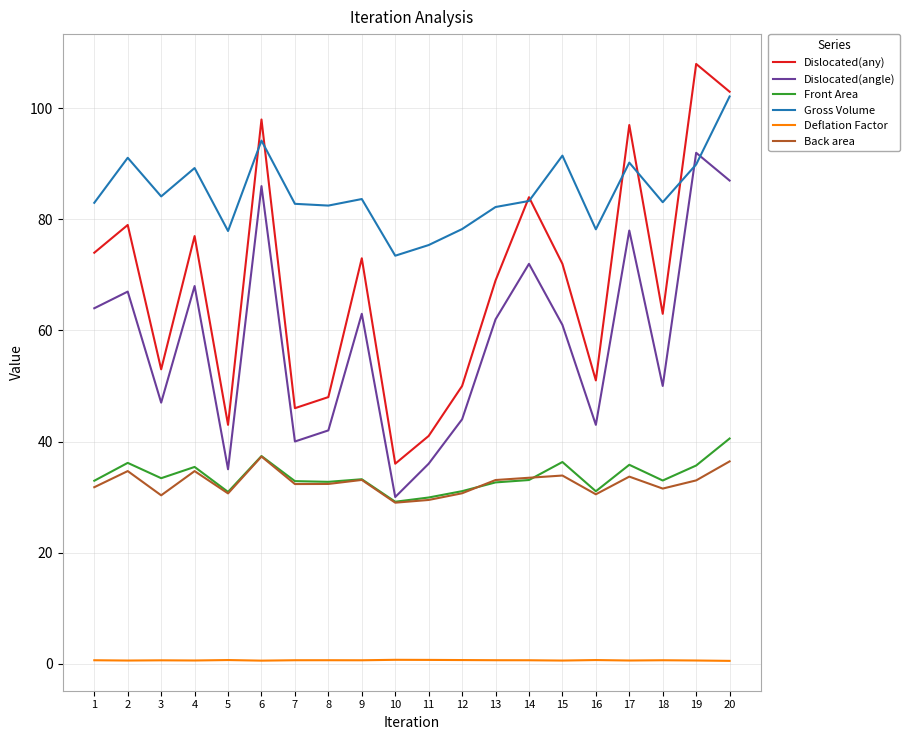

What is the maximum value shown in the chart?

108.0